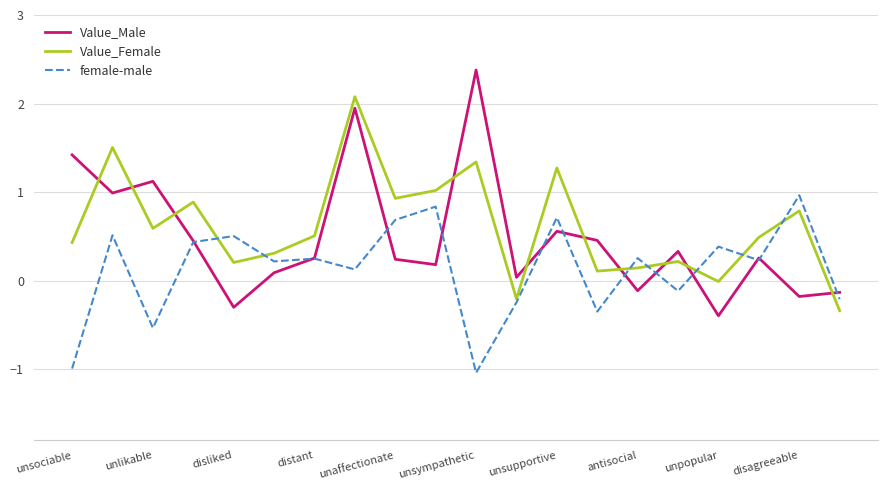

Which series ends up on top after the final intersection of Value_Male and Value_Female?

Value_Male